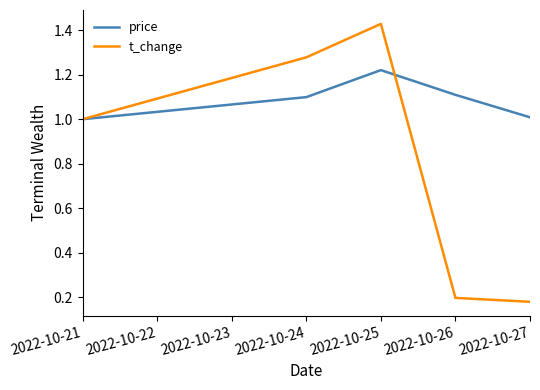

The value of price at 2022-10-21 is 0.6. True or false?

False